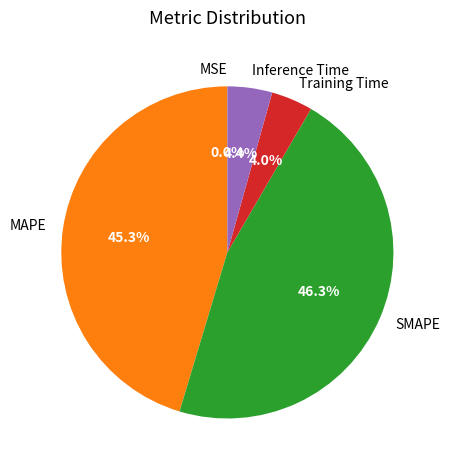

Does Training Time represent more than half of the total?

No